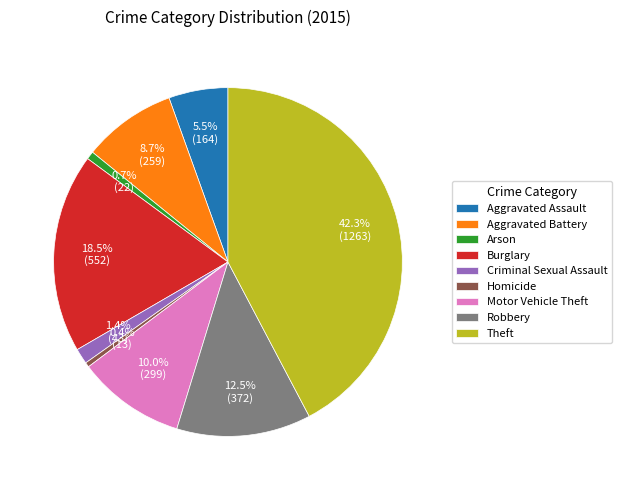

Combined, what portion of the pie is Criminal Sexual Assault and Aggravated Assault?

6.9%